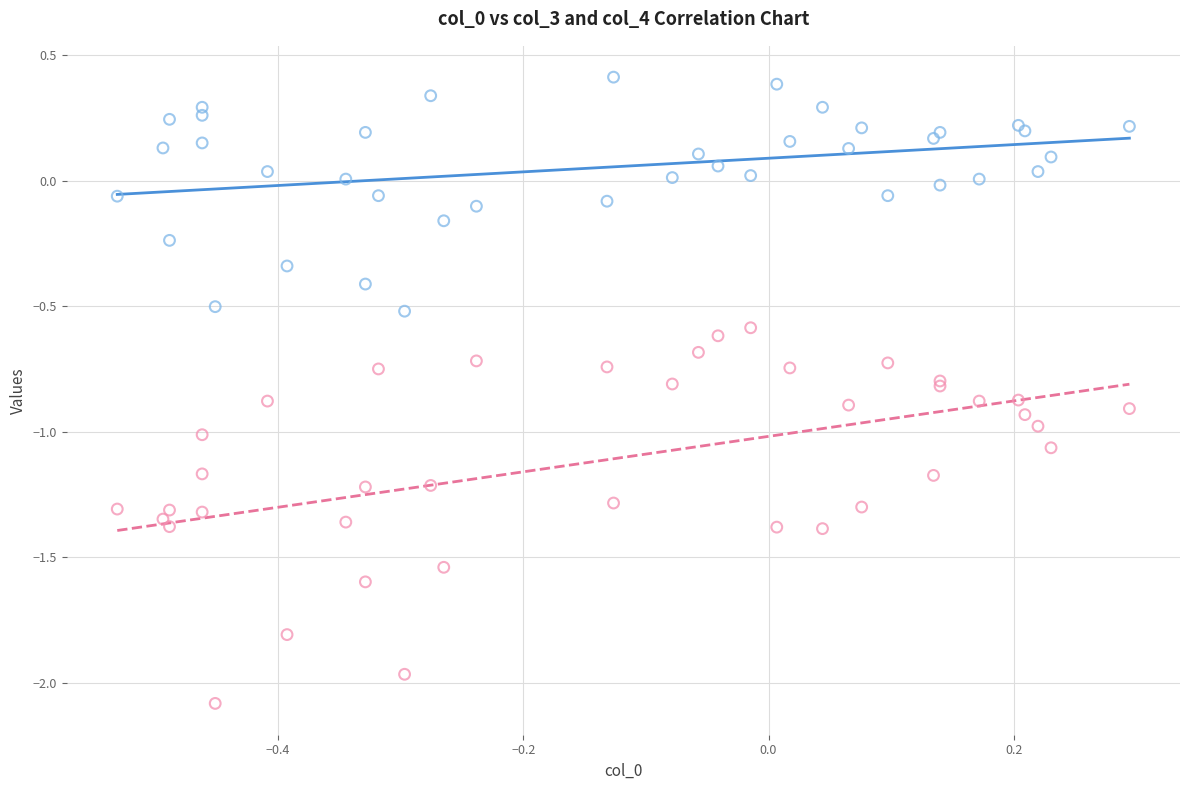

Which series contains the lowest Y value?

col_4